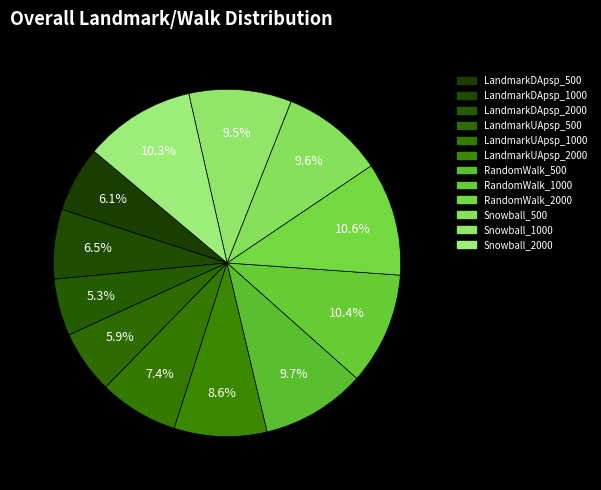

The RandomWalk_500 slice represents 22% of the pie. True or false?

False